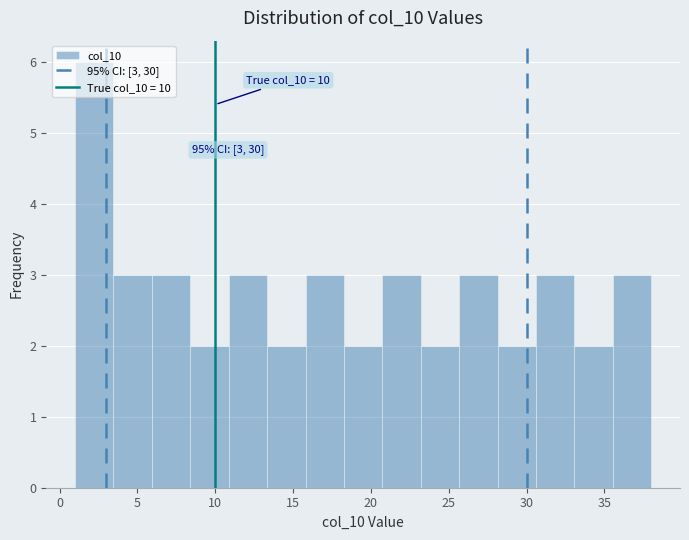

Which range on the x-axis has the tallest bar?

1.0 to 3.5